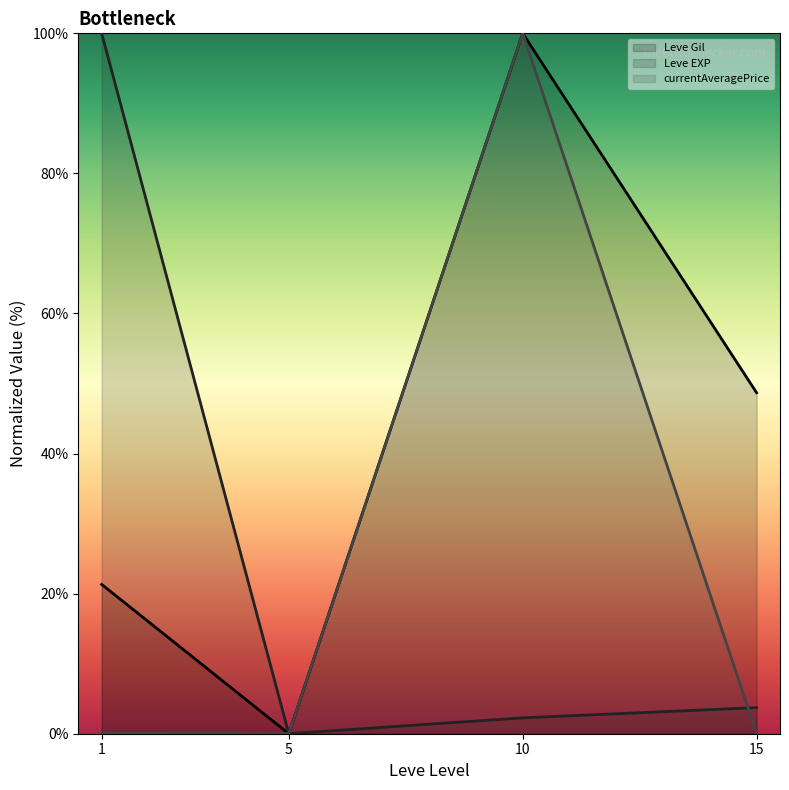

Is it true that Leve EXP (line) equals 2.3 at 10?

True